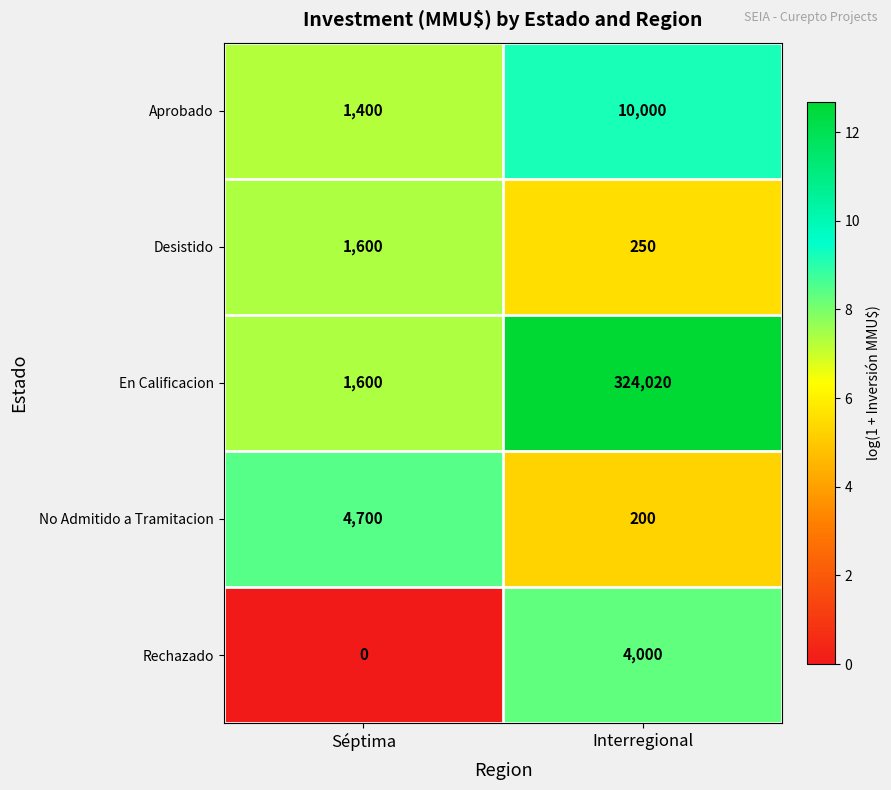

What is the total value across all series at Interregional?

338470